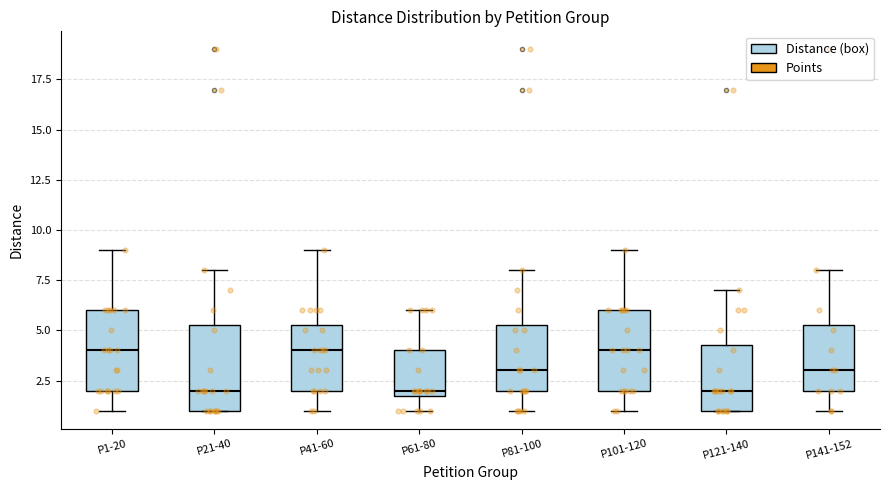

Reading left to right, transcribe this box plot: for each box, give where its median line is, the range the box spans, and where its two whiskers end, as read against the y-axis. The values are not printed on the chart, so give them approximately, as read against the axis.

P1-20: median 4.0, box 2.0 to 6.0, whiskers 1.0 to 9.0
P21-40: median 2.0, box 1.0 to 5.5, whiskers 1.0 to 8.0
P41-60: median 4.0, box 2.0 to 5.5, whiskers 1.0 to 9.0
P61-80: median 2.0 (just above the box's lower edge), box 2.0 to 4.0, whiskers 1.0 to 6.0
P81-100: median 3.0, box 2.0 to 5.5, whiskers 1.0 to 8.0
P101-120: median 4.0, box 2.0 to 6.0, whiskers 1.0 to 9.0
P121-140: median 2.0, box 1.0 to 4.5, whiskers 1.0 to 7.0
P141-152: median 3.0, box 2.0 to 5.5, whiskers 1.0 to 8.0